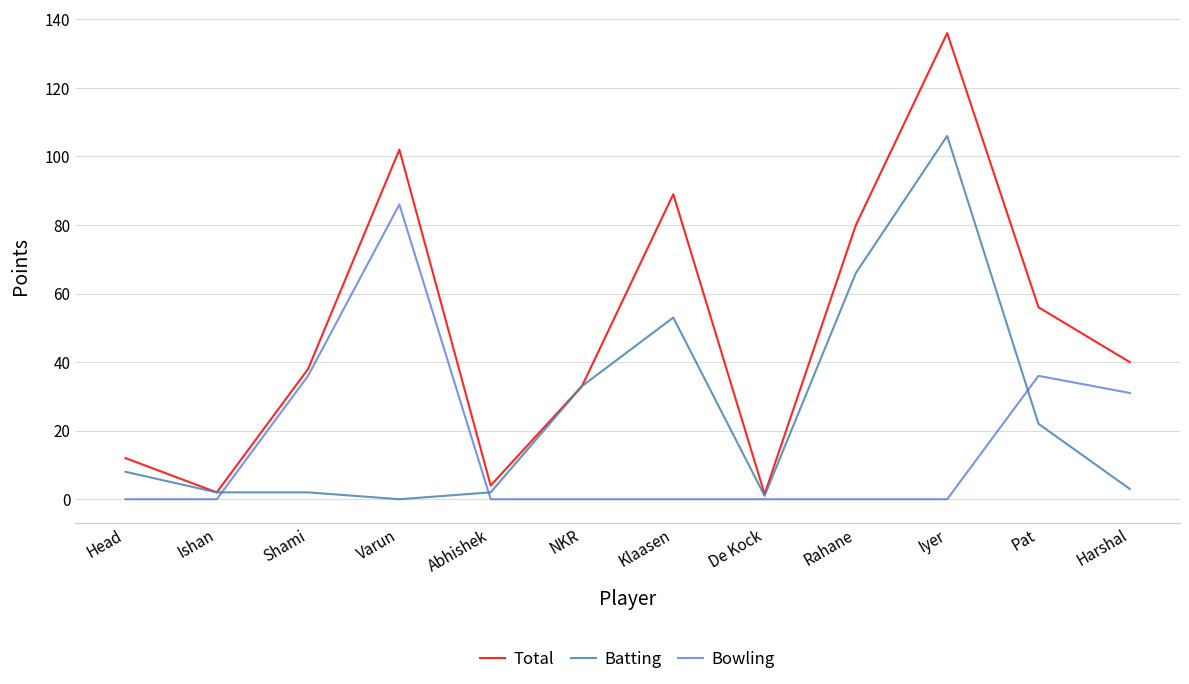

List the series in order of their peak value, highest first.

Total, Batting, Bowling